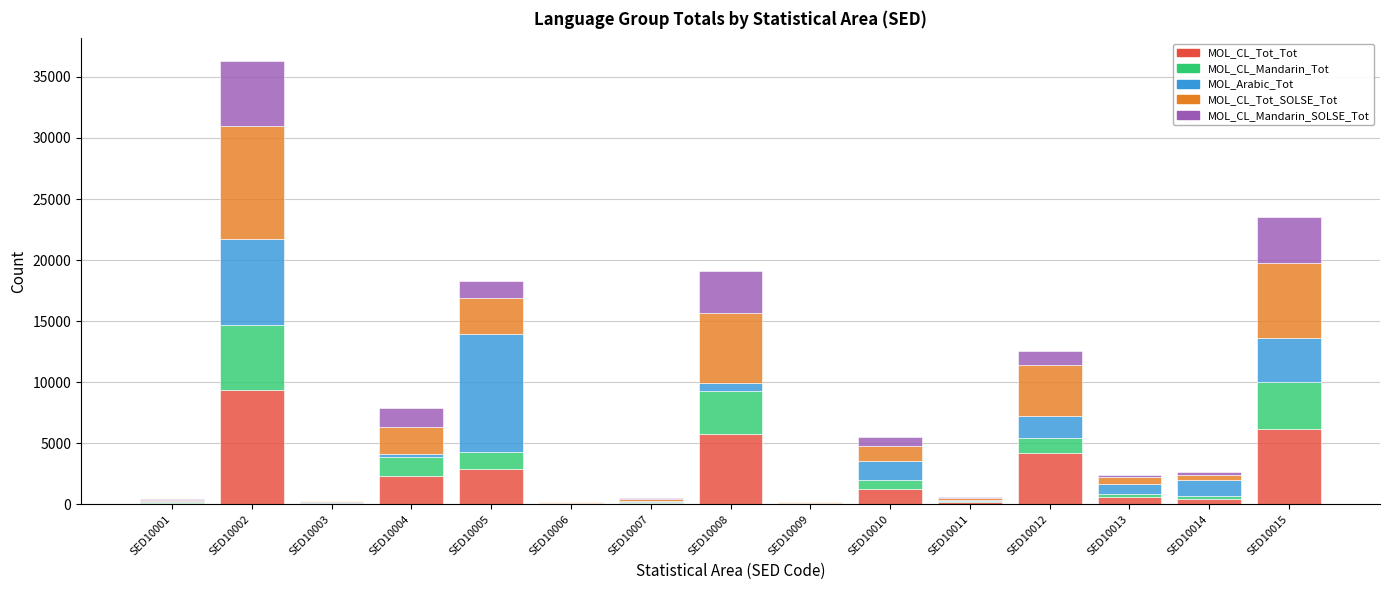

At which label does MOL_CL_Tot_Tot reach its peak?

SED10002